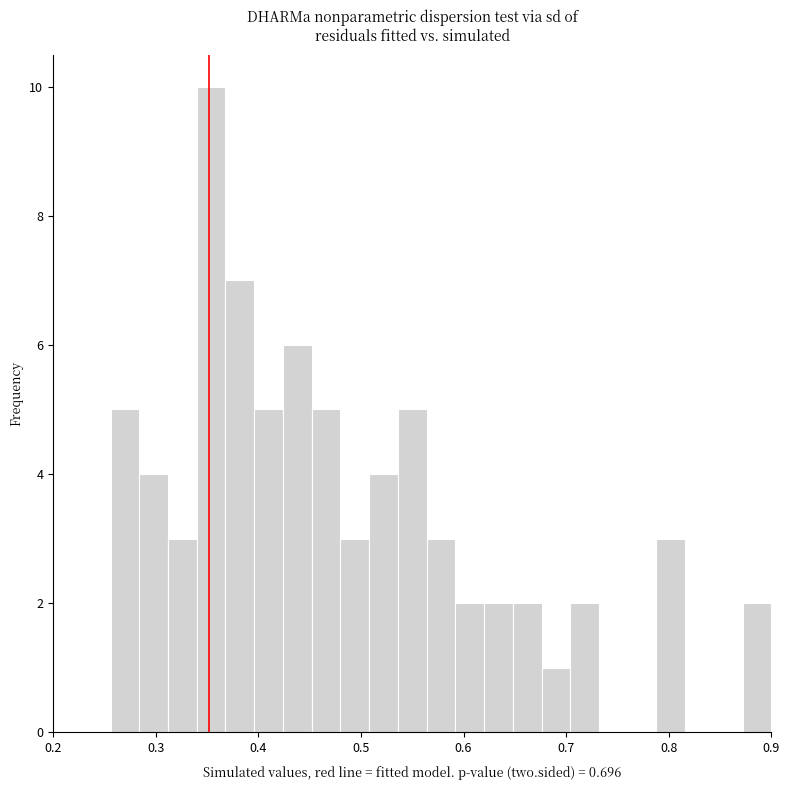

Around what value on the x-axis is the tallest bar? Give the approximate position of its centre, as read against the axis.

0.35